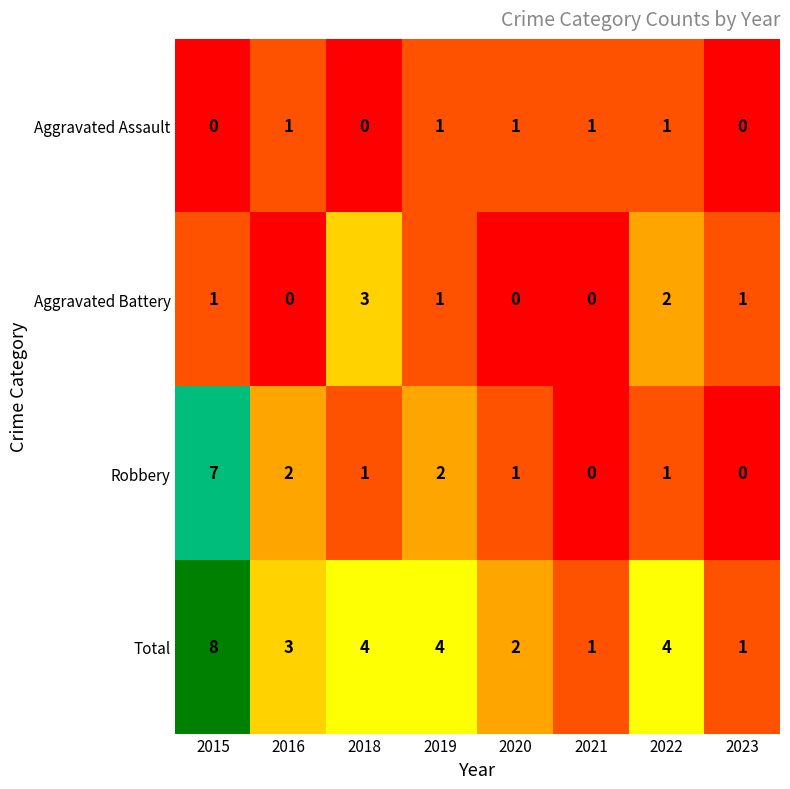

How many categories are shown in the chart?

8